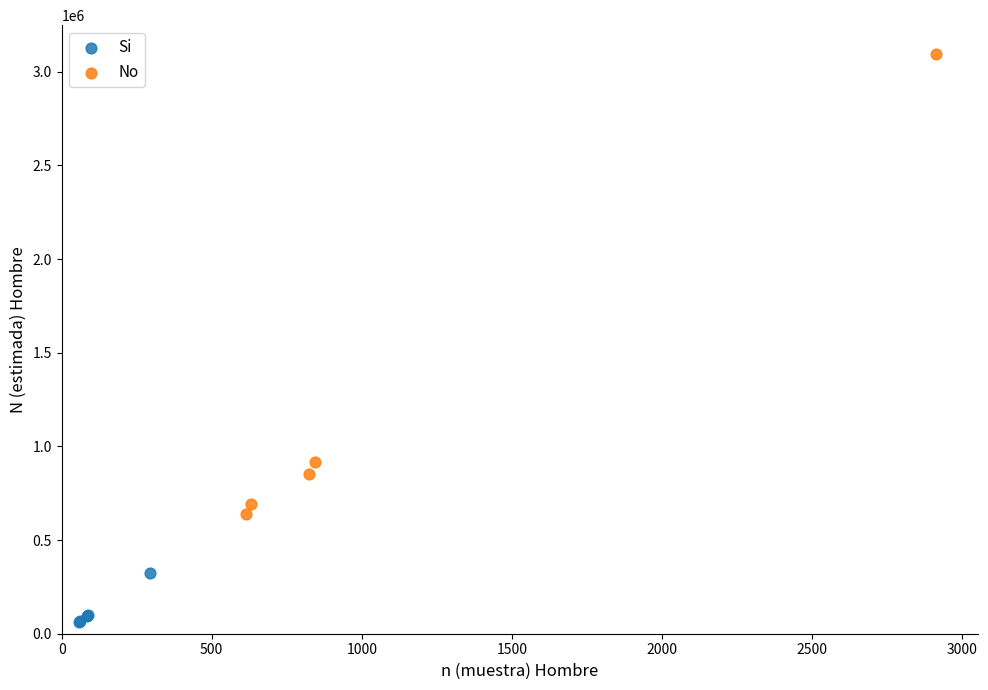

Which series contains the lowest Y value?

Si